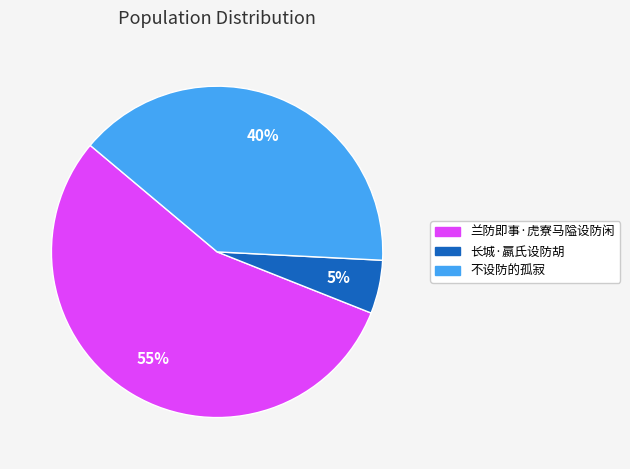

Count the number of slices in the pie.

3